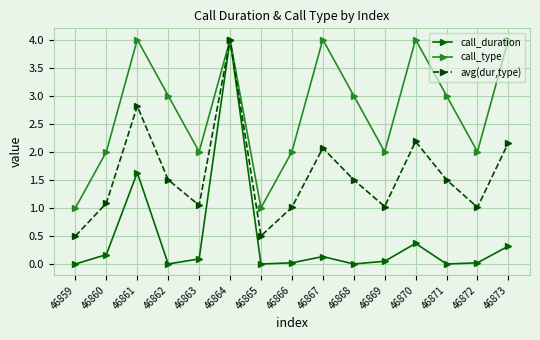

The call_type series shows 7.1 at 46864. True or false?

False